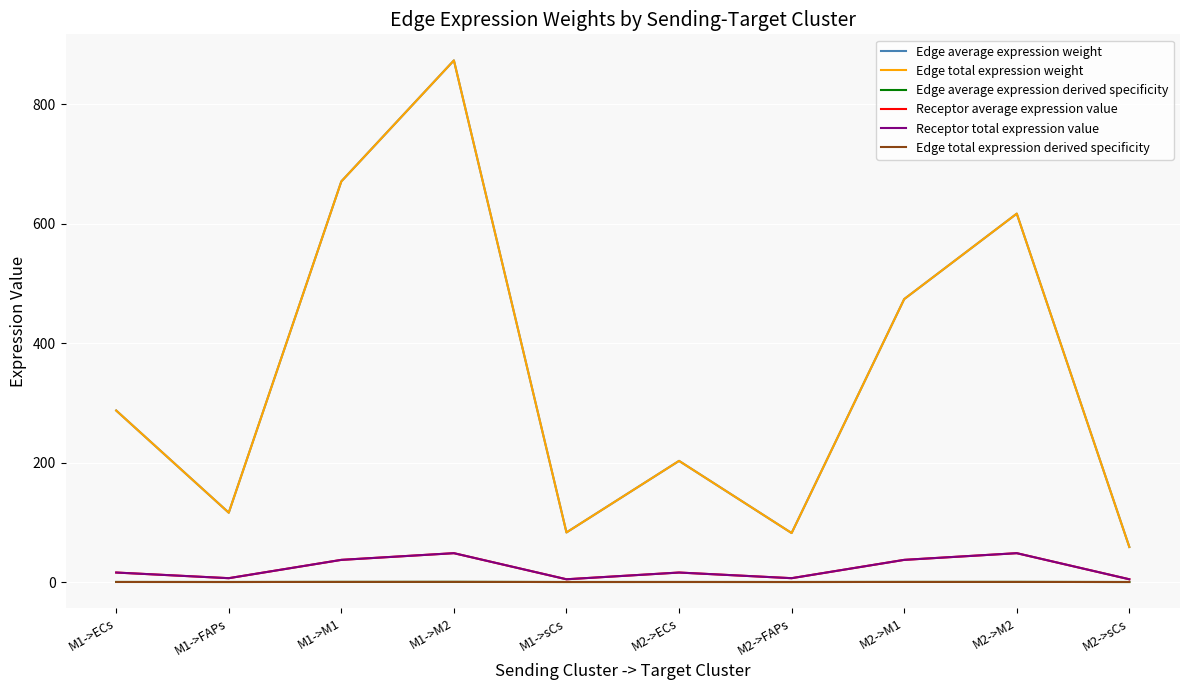

Where is Edge average expression weight nearest to the value 465?

M2->M1